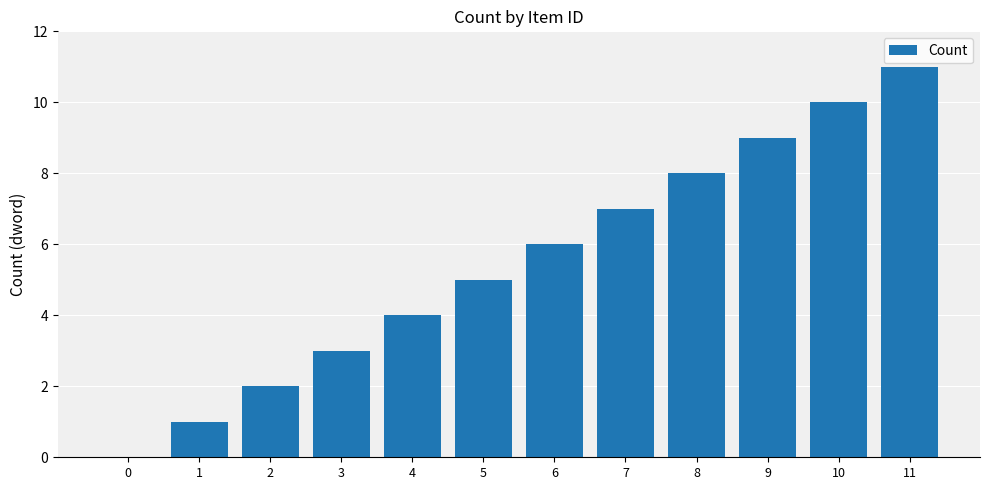

Is it true that the value at 4 is 4?

True